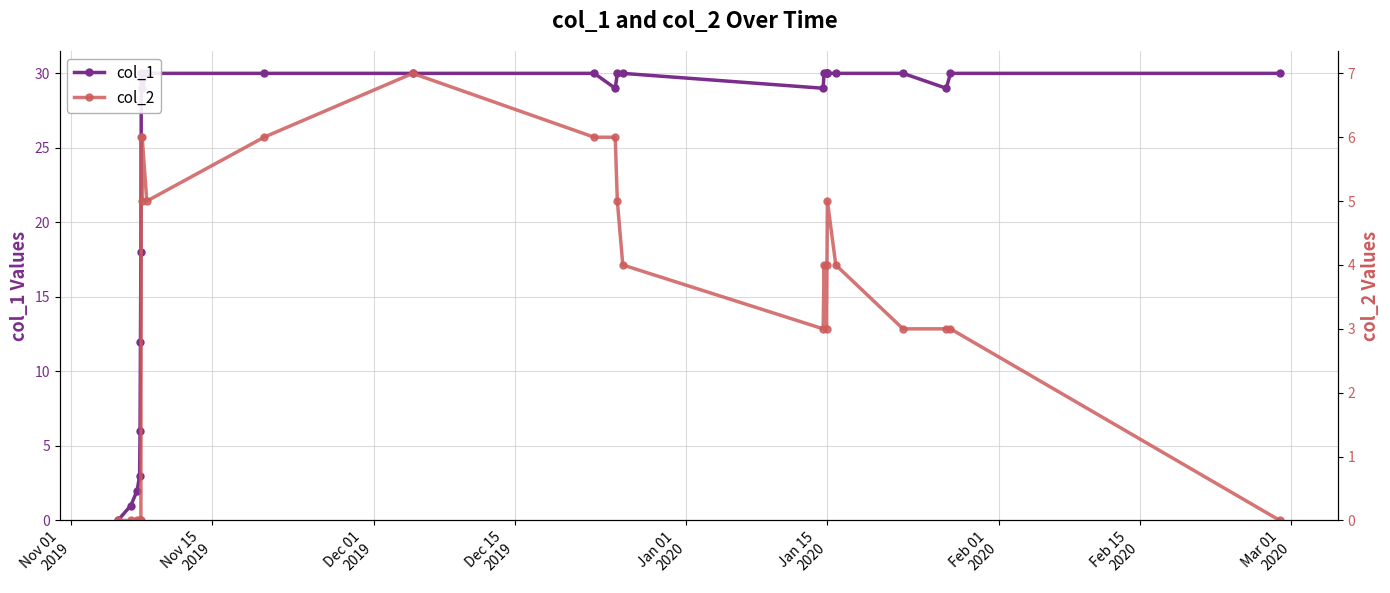

True or false: col_2 and col_1 cross at least once.

False